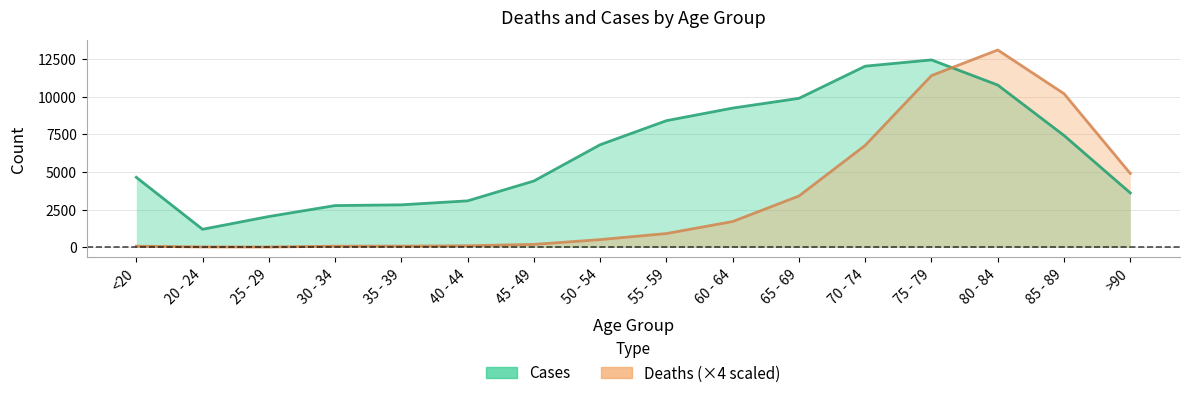

At which label is Deaths closest to 6552?

70 - 74